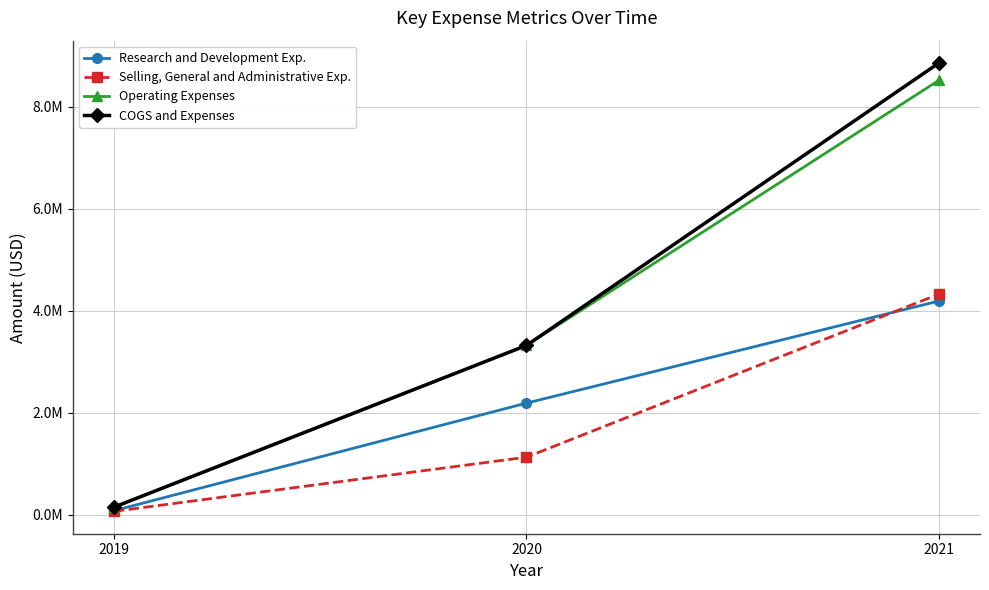

Does the chart display data point markers on the line(s)?

Yes